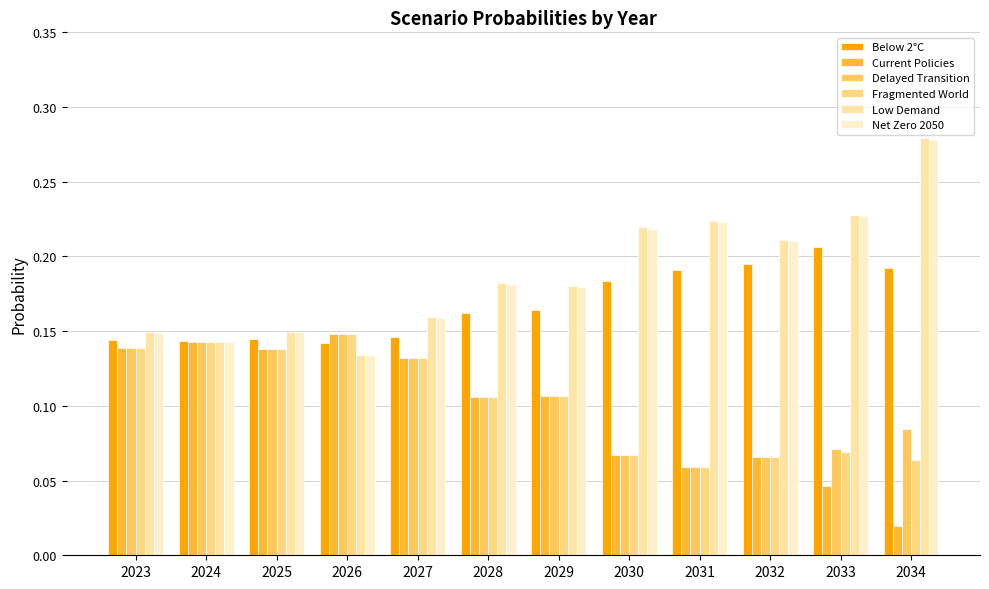

How many bars are there in each group?

6